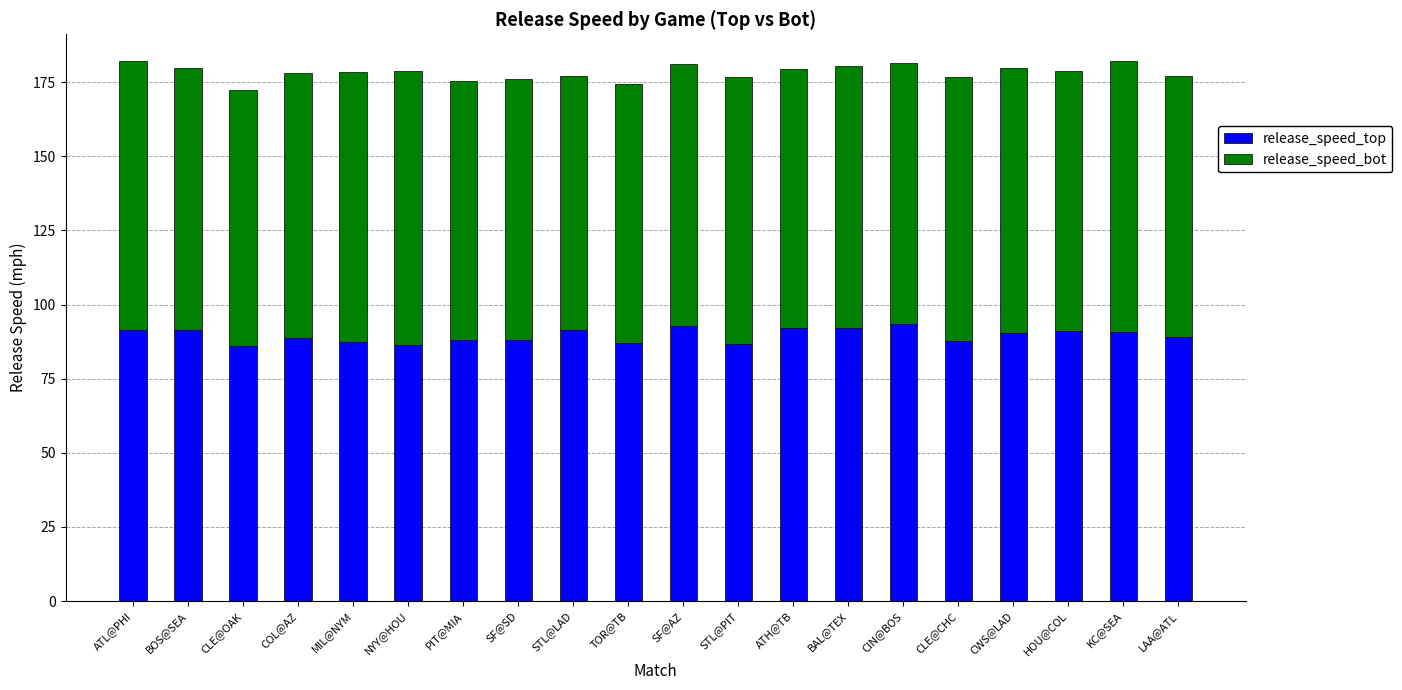

What is the highest value of the release_speed_top series?

93.5